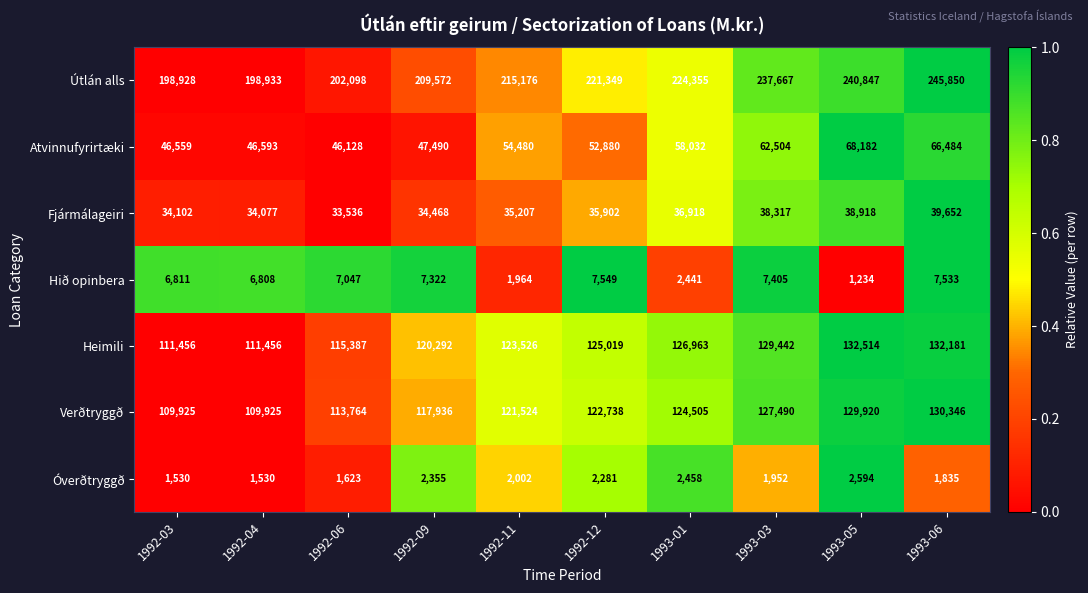

Between 1992-12 and 1993-05, which series saw the biggest shift?

Útlán alls